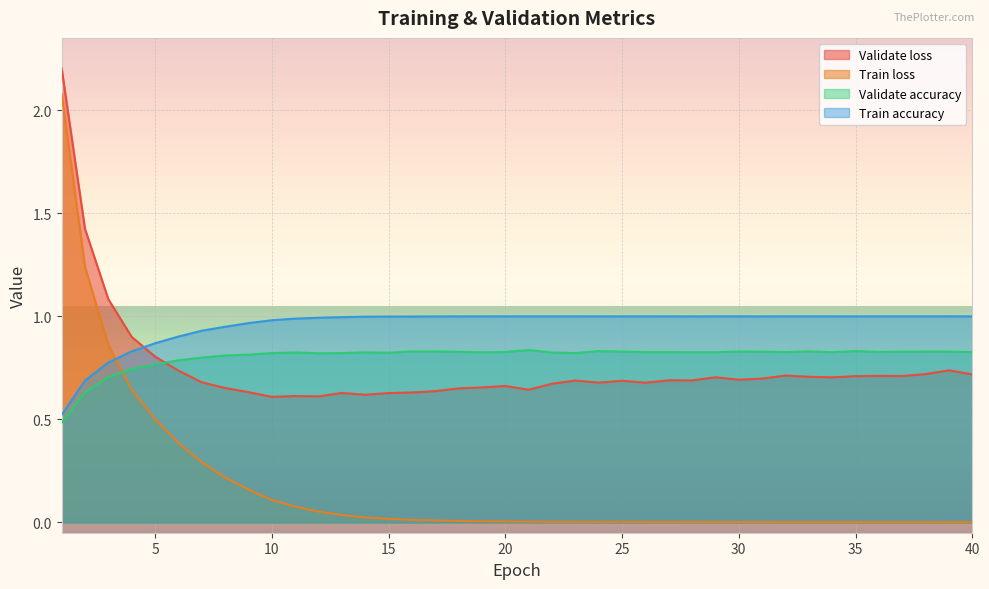

At which category does the chart reach its peak across all series?

1